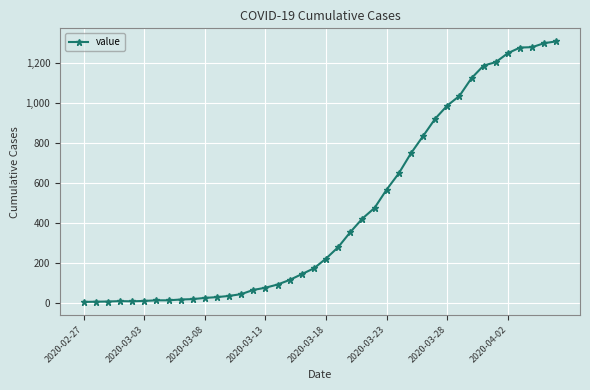

What is the greatest value displayed?

1310